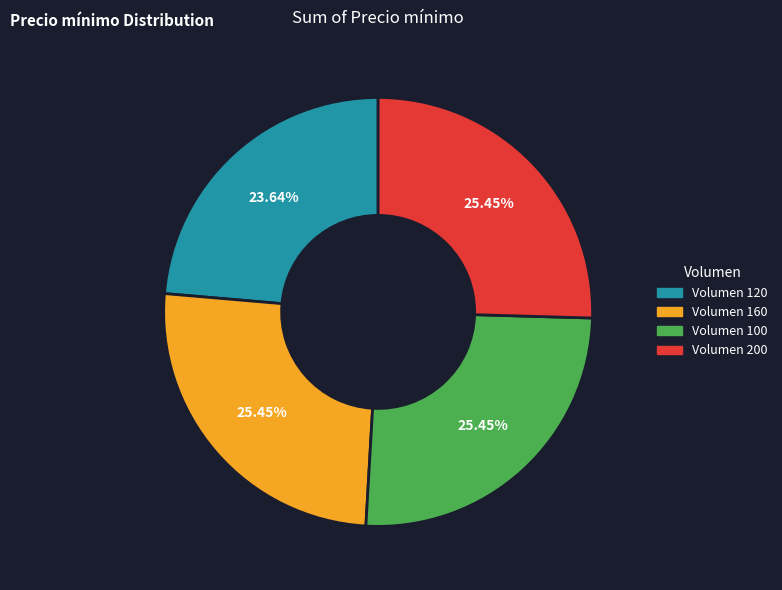

Is there a majority slice in this chart?

No